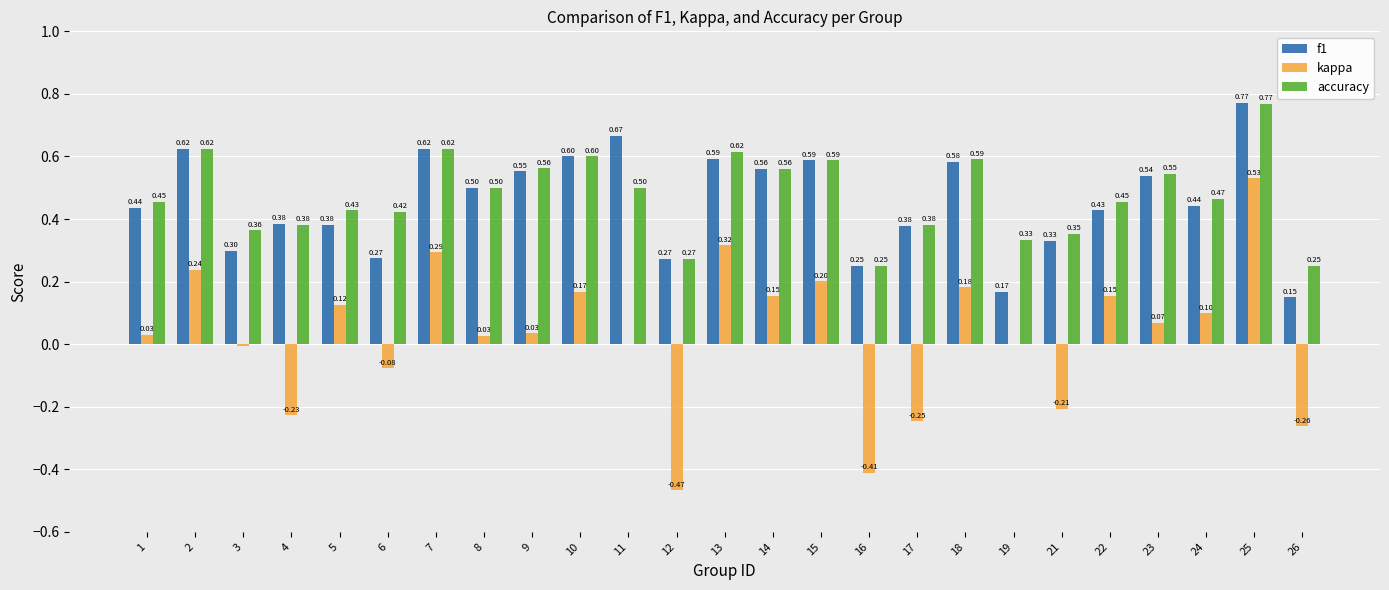

What is the total value across all series at 15?

1.4